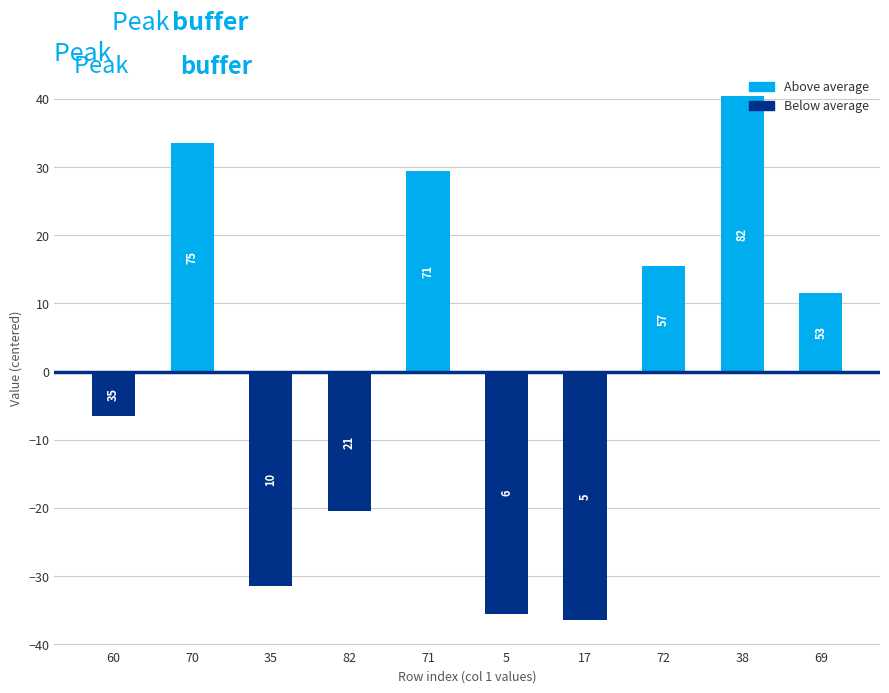

Does the chart contain any negative values?

Yes